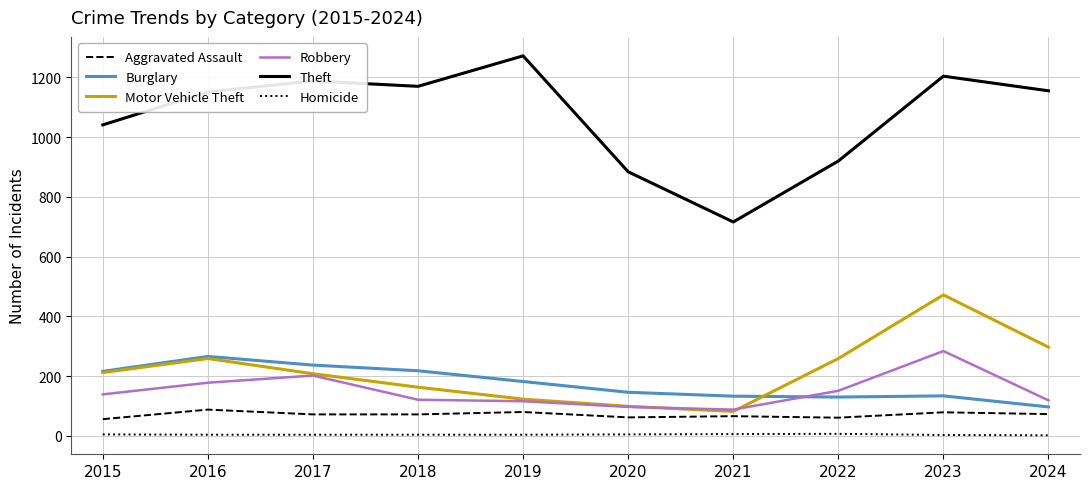

True or false: Robbery and Theft intersect in this chart.

False